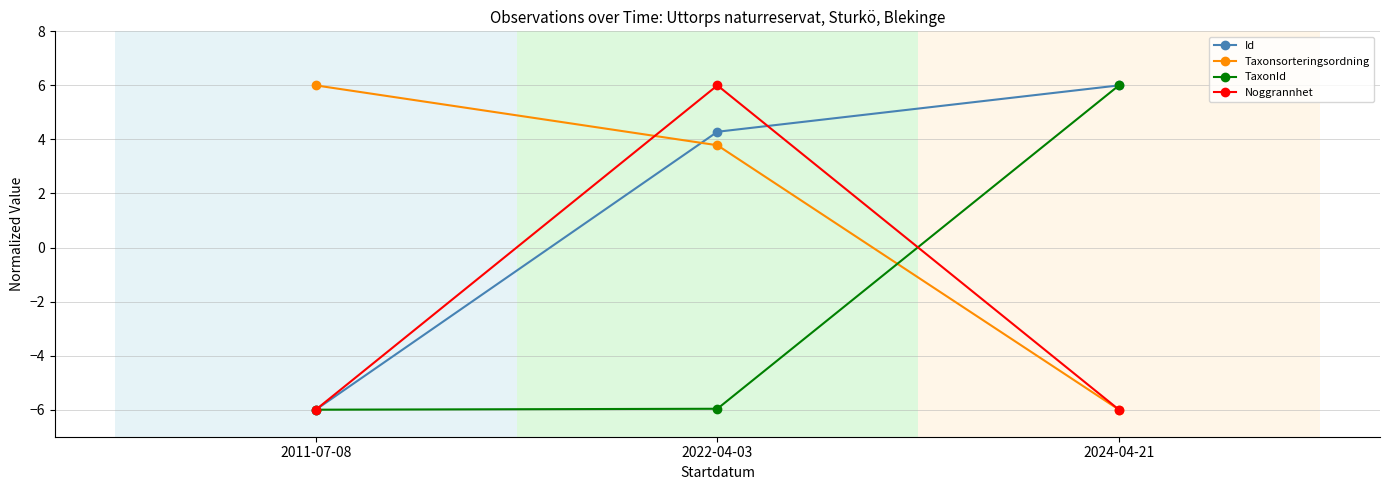

Which series has the largest total across all categories?

Id